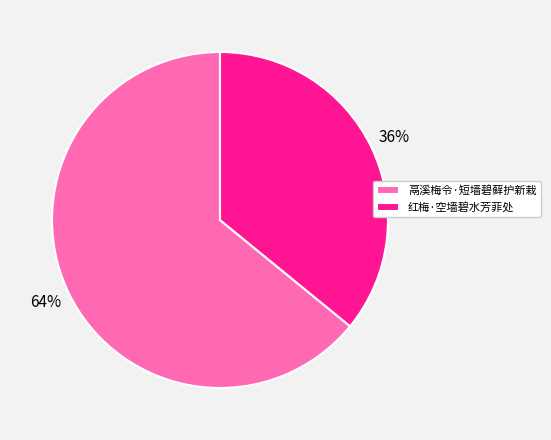

How many segments does this pie chart have?

2